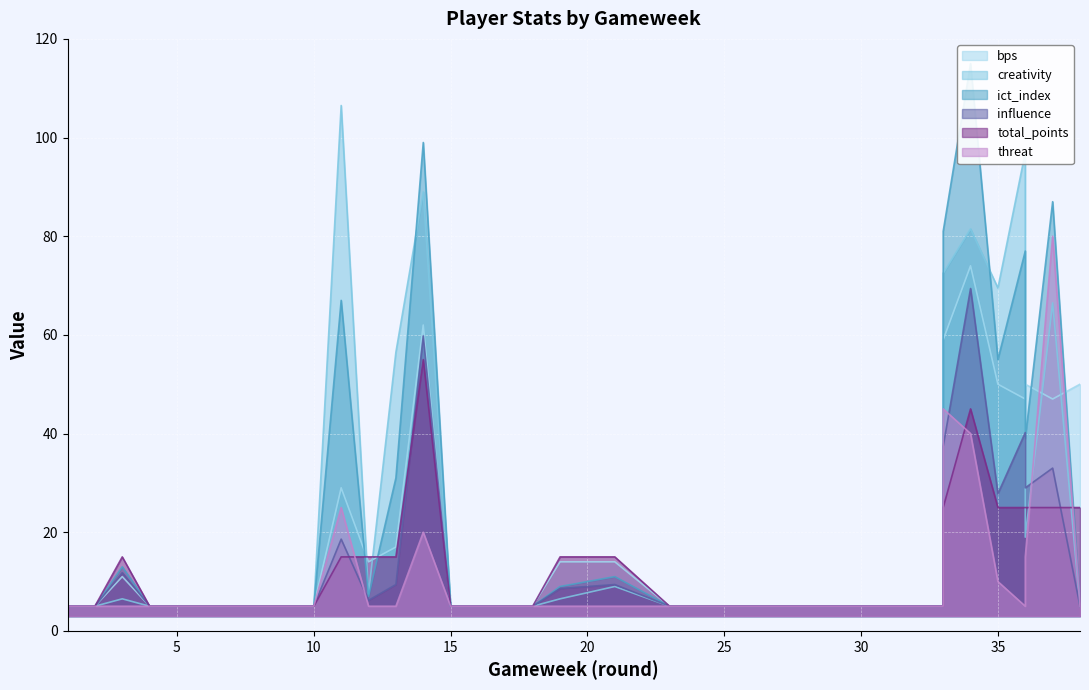

What is the difference between the second highest and second lowest values in the bps series?

57.0